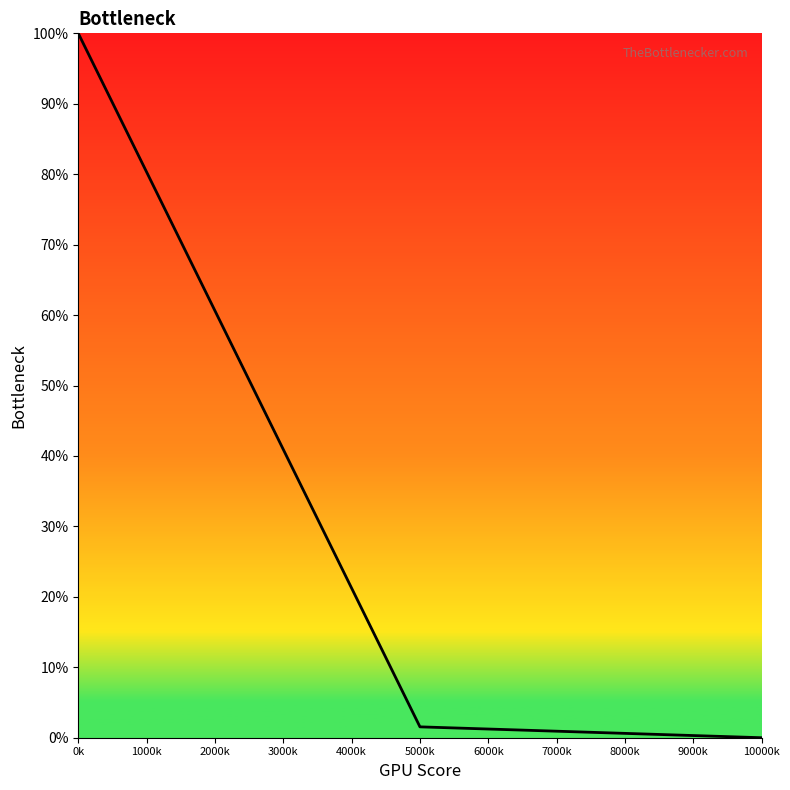

What is the sum of all values?

101.5